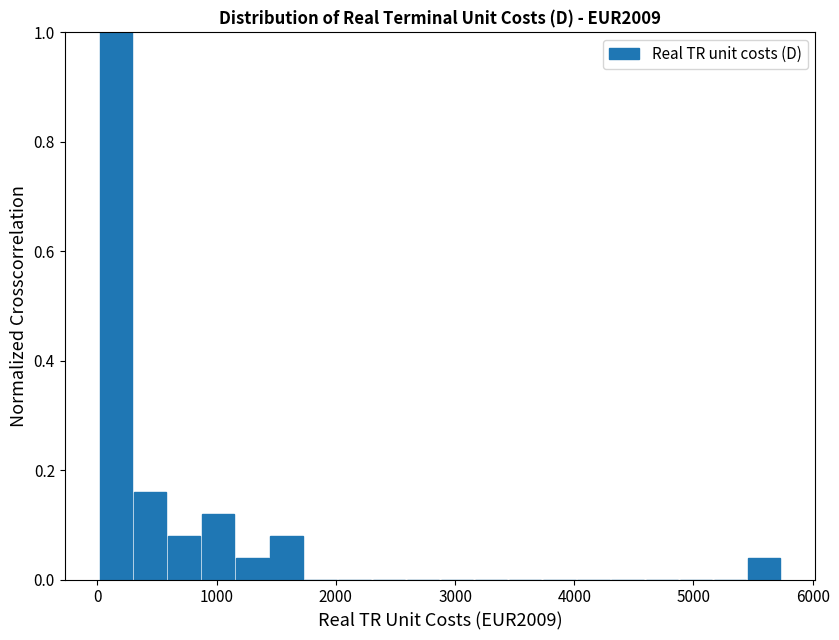

Read against the x-axis, roughly where is the centre of the tallest bar?

200